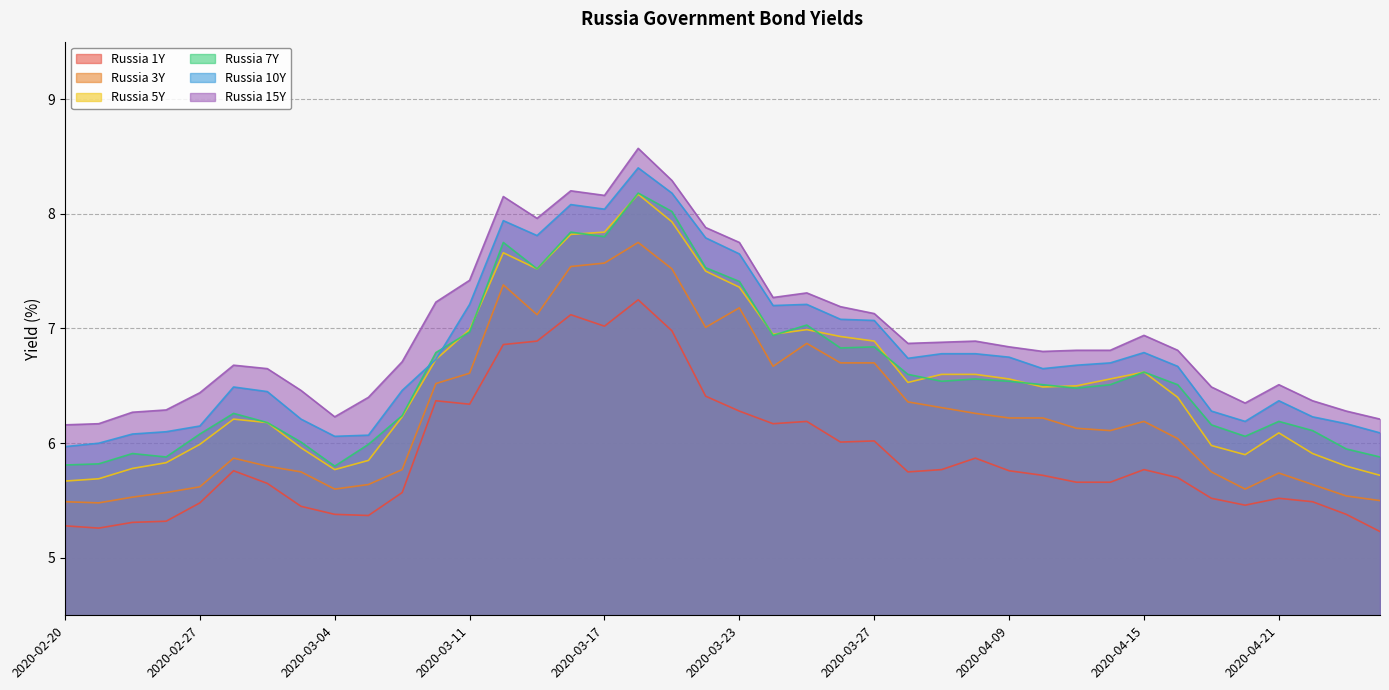

The Russia 10Y series shows 3.9 at 2020-02-27. True or false?

False